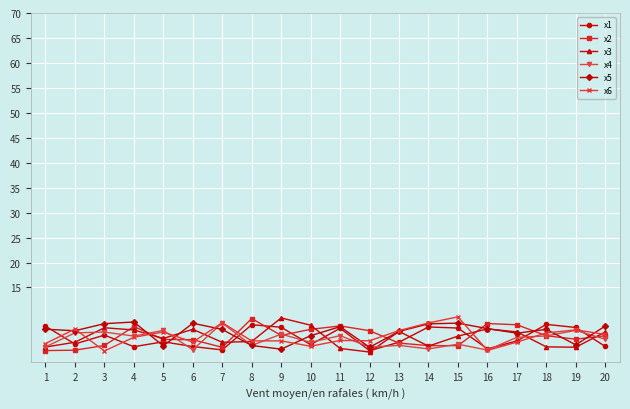

What is the value of the x6 point at the 16th from the left?

2.4